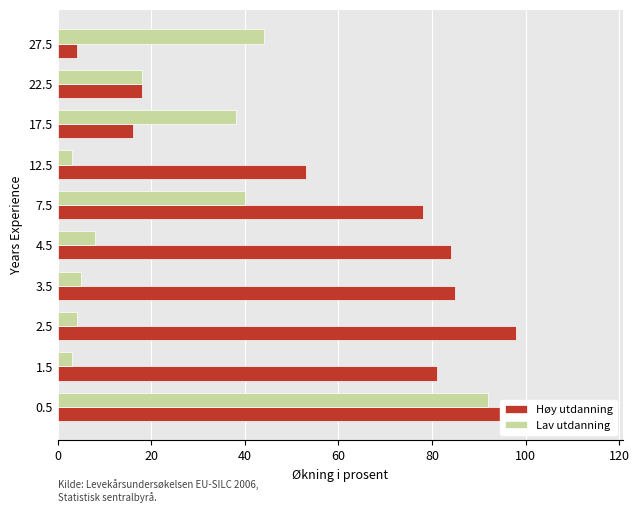

Reading left to right, list all the values displayed in this chart.

Sum Leaf Values Left: 105	81	98	85	84	78	53	16	18	4
Sum Leaf Covers Left: 92	3	4	5	8	40	3	38	18	44